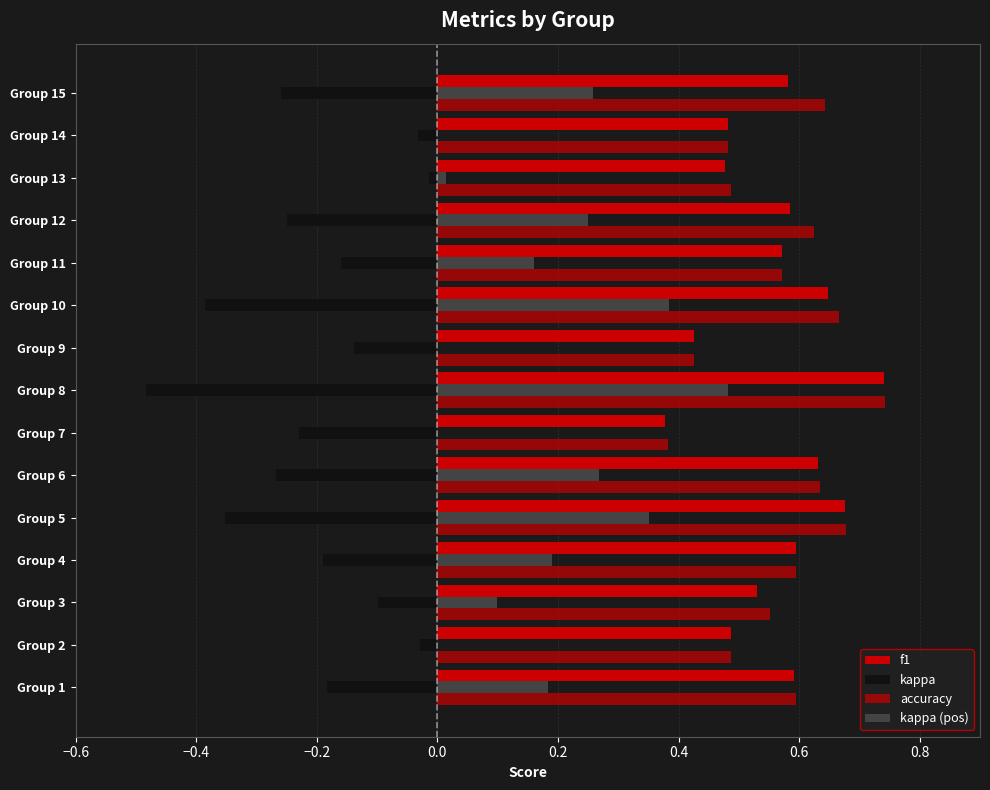

Reading left to right, list all the values displayed in this chart.

f1: 0.6	0.5	0.5	0.6	0.7	0.6	0.4	0.7	0.4	0.6	0.6	0.6	0.5	0.5	0.6
kappa: -0.2	-0.0	-0.1	-0.2	-0.4	-0.3	-0.2	-0.5	-0.1	-0.4	-0.2	-0.2	-0.0	-0.0	-0.3
accuracy: 0.6	0.5	0.6	0.6	0.7	0.6	0.4	0.7	0.4	0.7	0.6	0.6	0.5	0.5	0.6
kappa (pos): 0.2	0.0	0.1	0.2	0.4	0.3	0.0	0.5	0.0	0.4	0.2	0.2	0.0	0.0	0.3